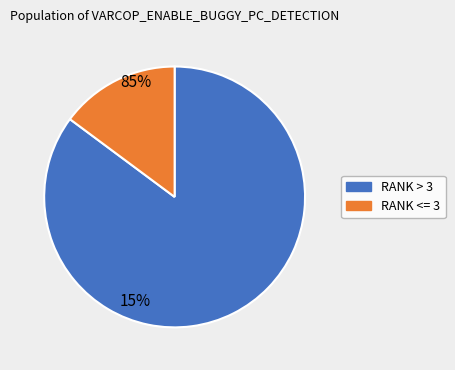

Is there a majority slice in this chart?

Yes